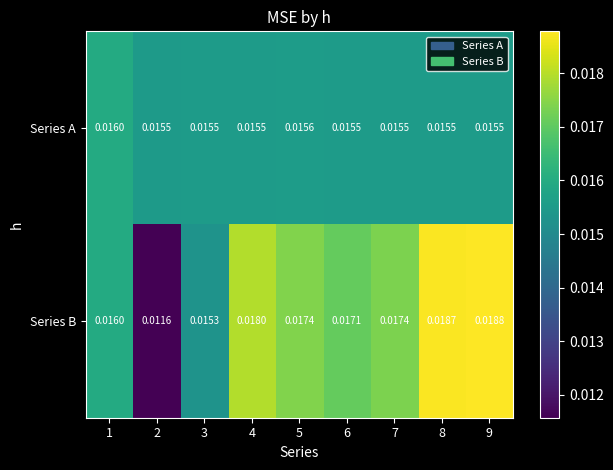

Which series has the largest total across all categories?

Series B